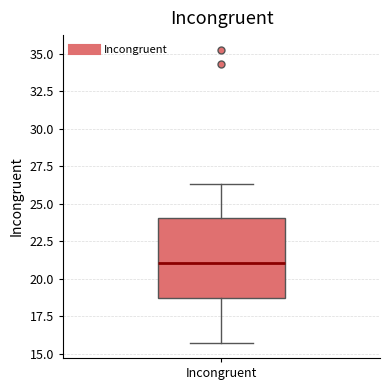

Transcribe this box plot: give where the median line is, the range the box spans, and where the two whiskers end, as read against the y-axis. The values are not printed on the chart, so give them approximately, as read against the axis.

median 21.0, box 18.5 to 24.0, whiskers 15.5 to 26.5